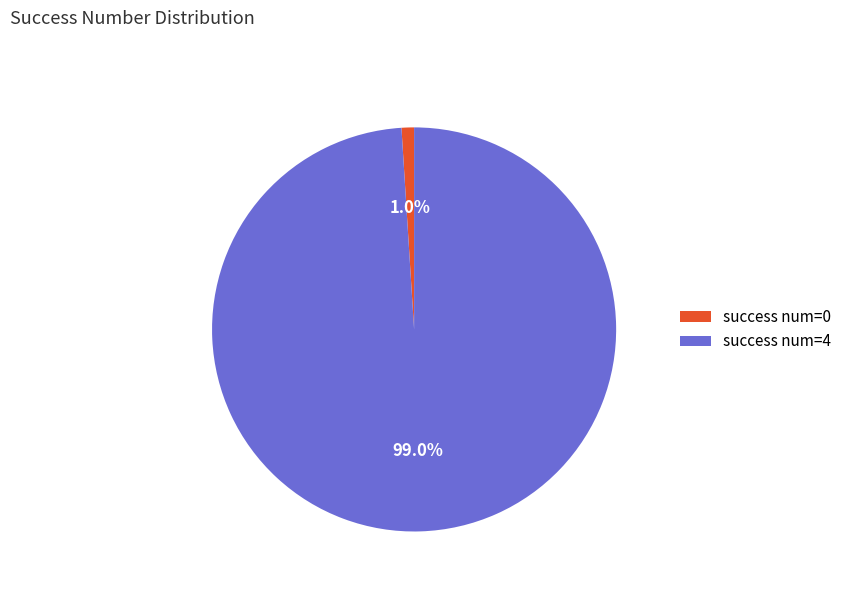

Which category has the smallest portion of the pie?

success num=0